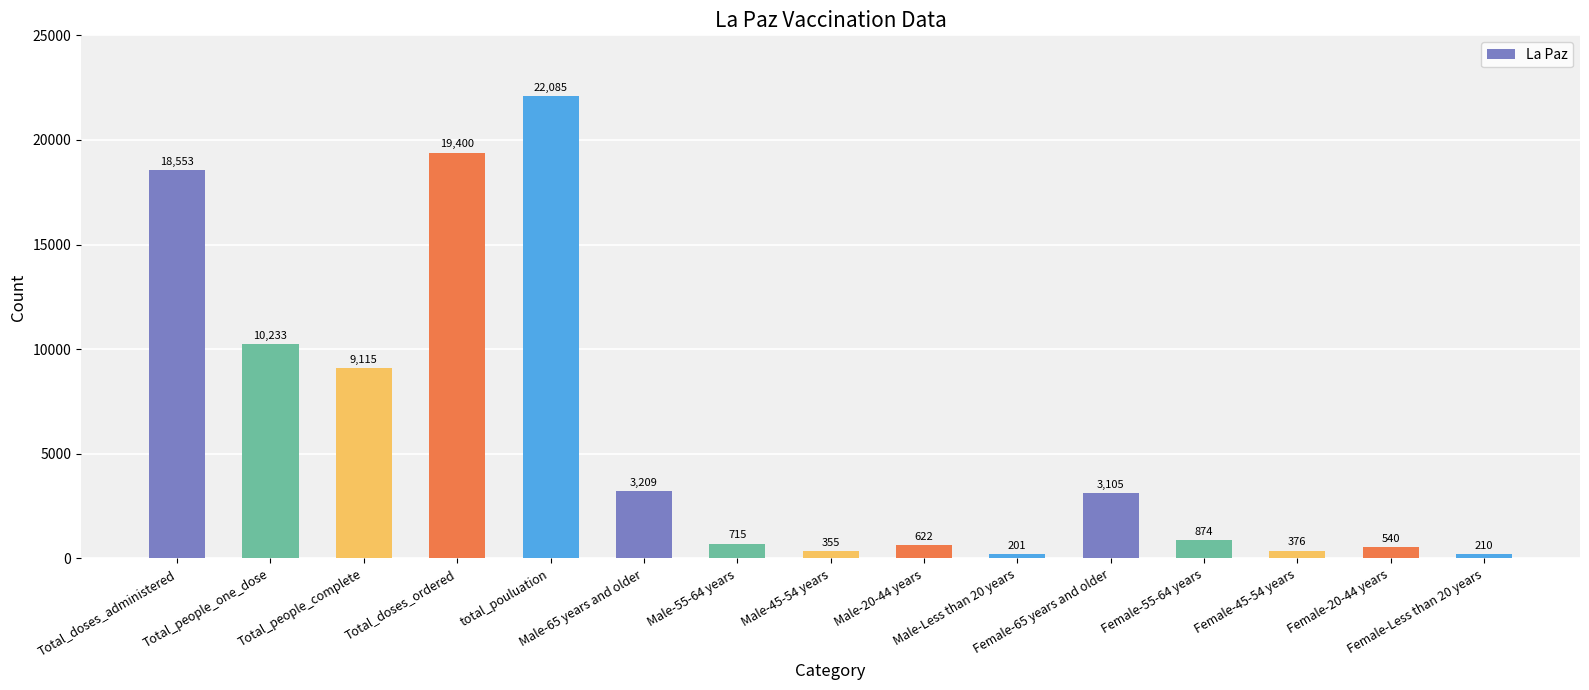

What is the label of the 13th bar from the left?

Female-45-54 years